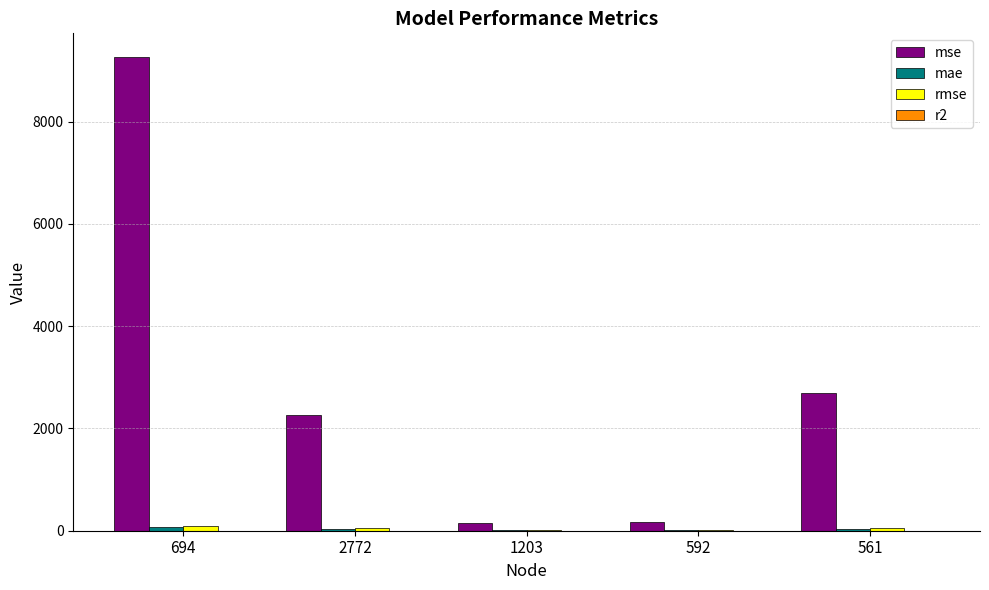

Which series has the widest spread of values?

mse